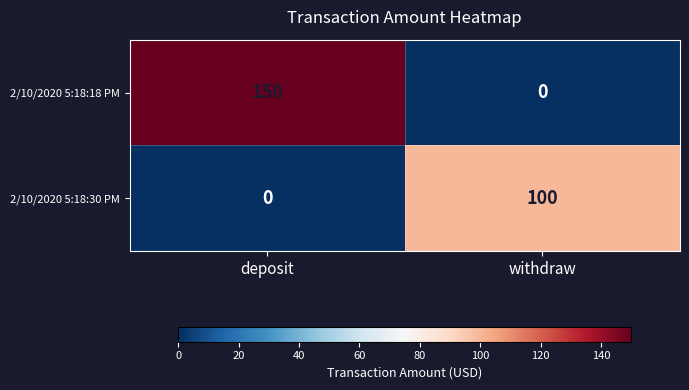

Is it true that 2/10/2020 5:18:30 PM equals 0 at deposit?

True